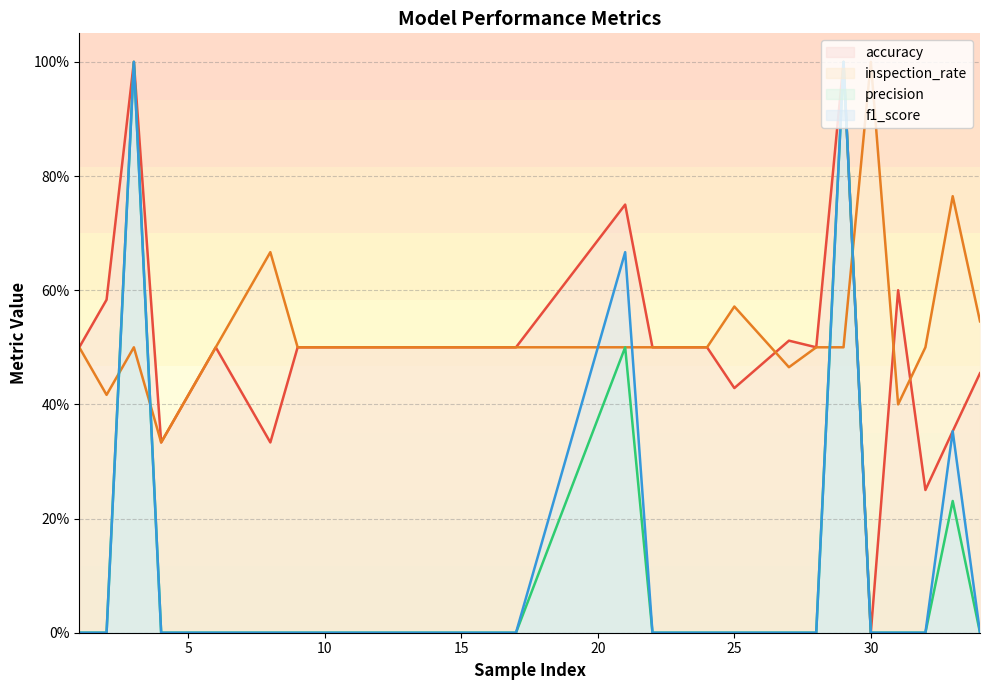

Count the accuracy values in the range 0 to 1.

20